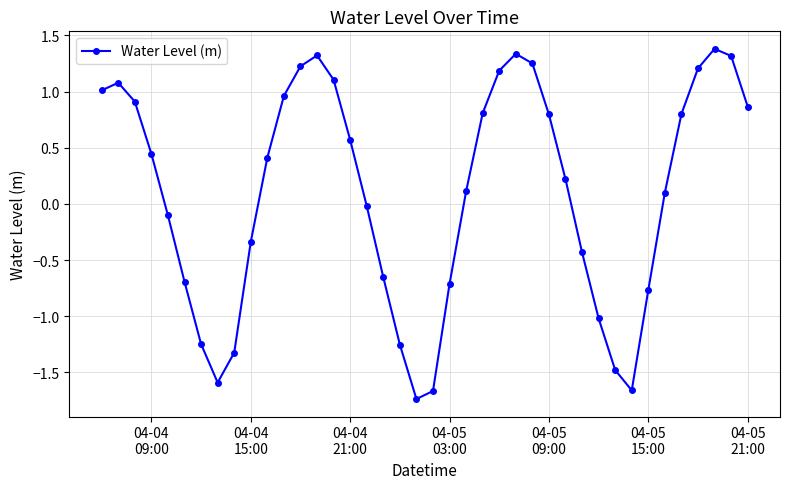

True or false: there are more than 0 points higher than both neighbors.

True